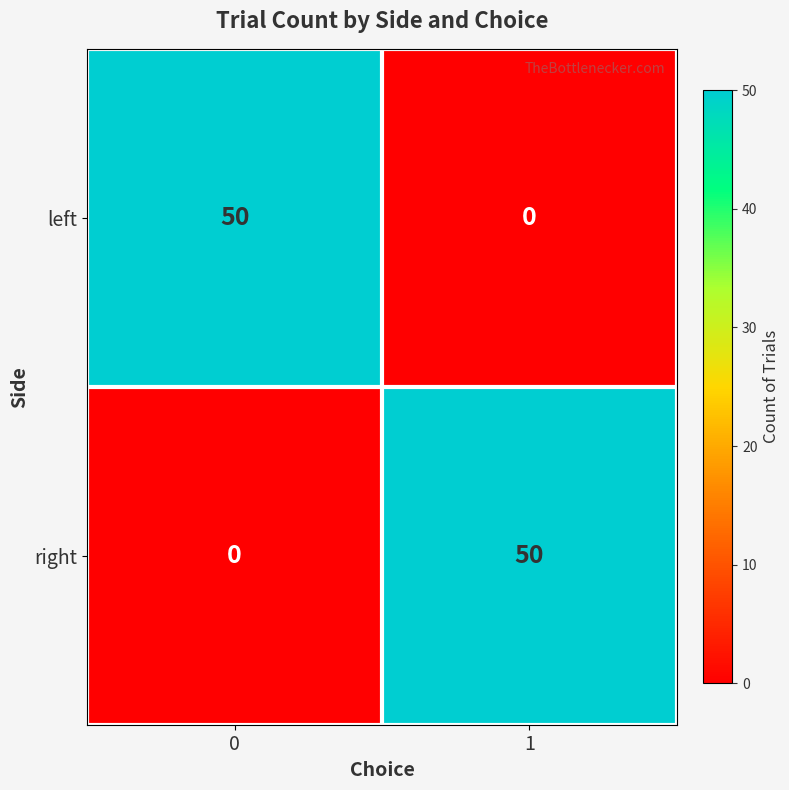

What is the spread (max minus min) of values at 0?

50